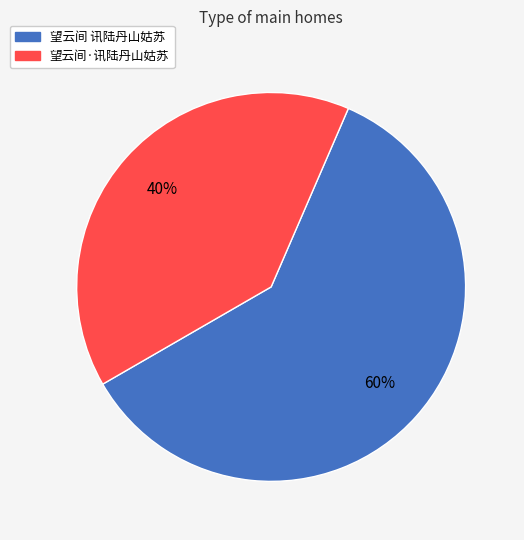

How many segments does this pie chart have?

2